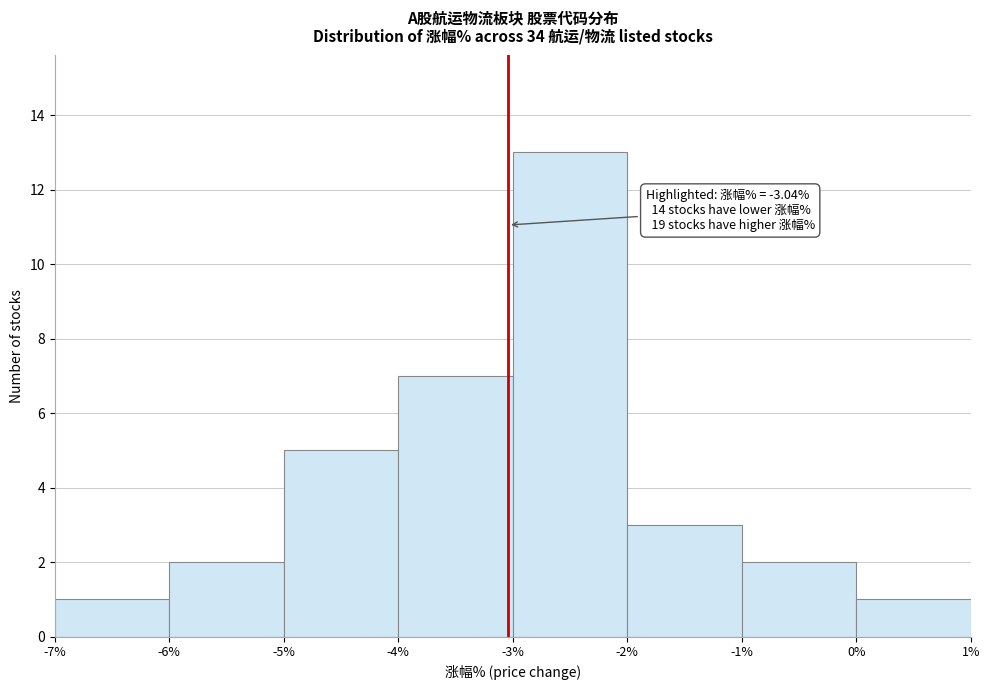

Which range on the x-axis has the tallest bar?

-3% to -2%